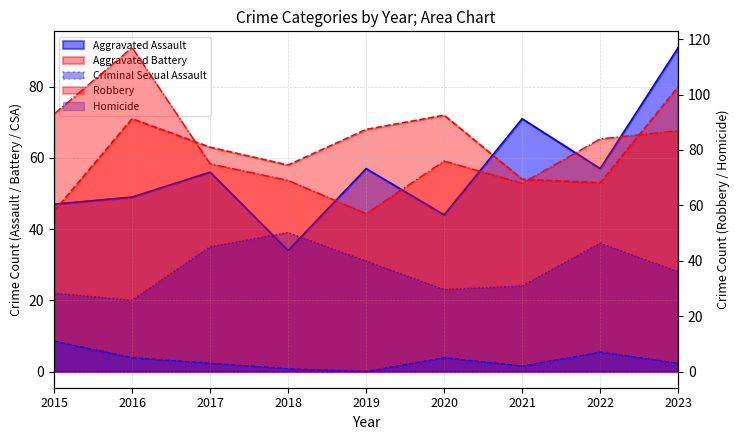

At which label is Criminal Sexual Assault closest to 29?

2023